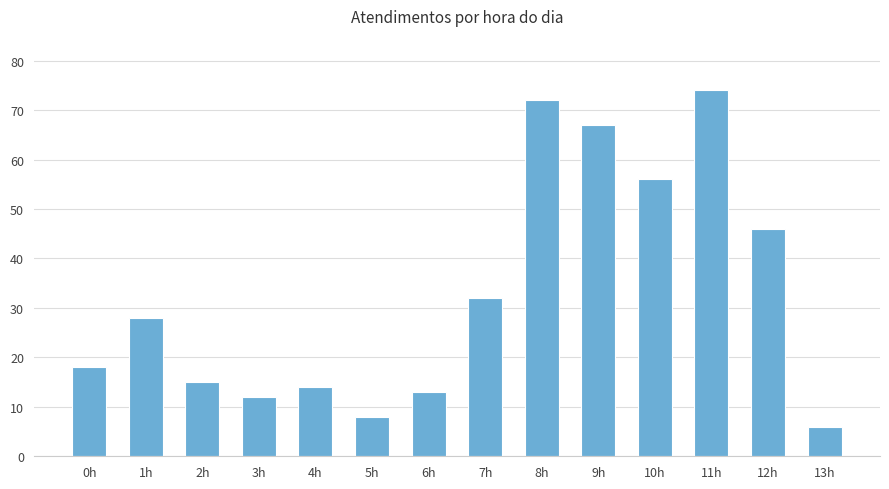

What is the sum of the values at 2h and 3h?

27